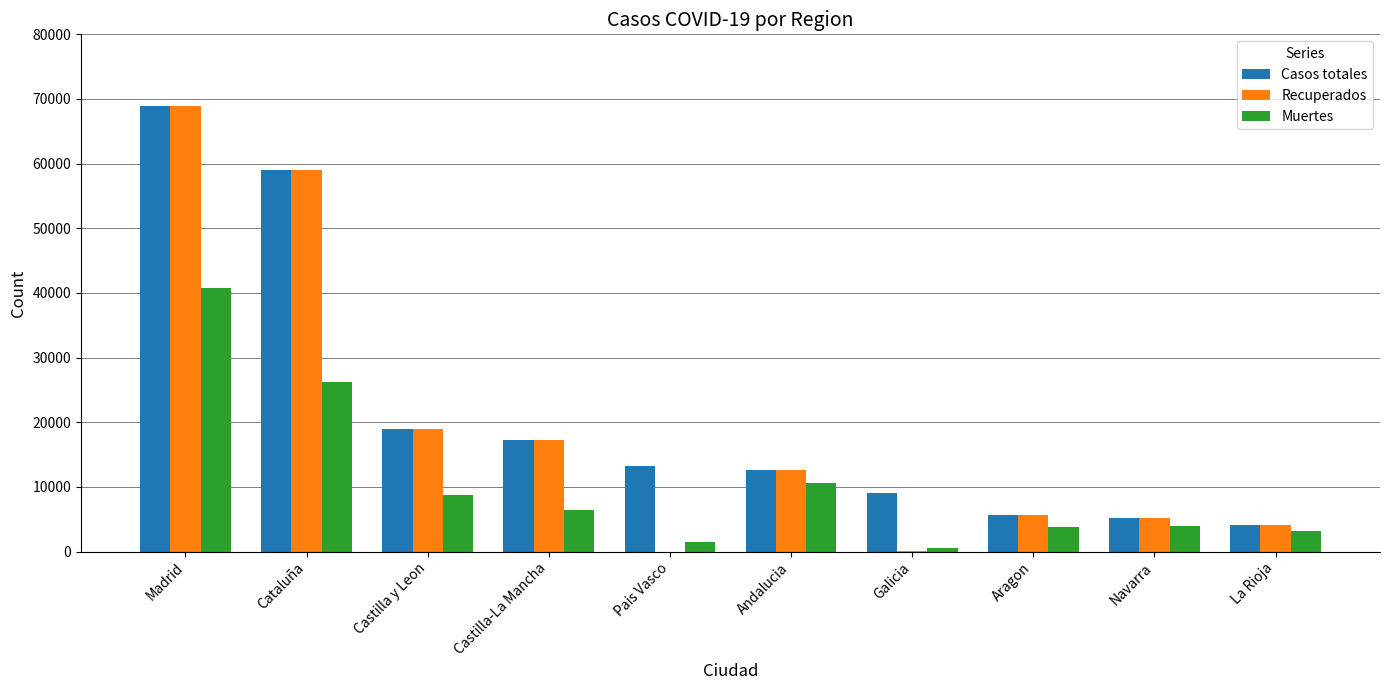

What is the average value of the Recuperados series?

19175